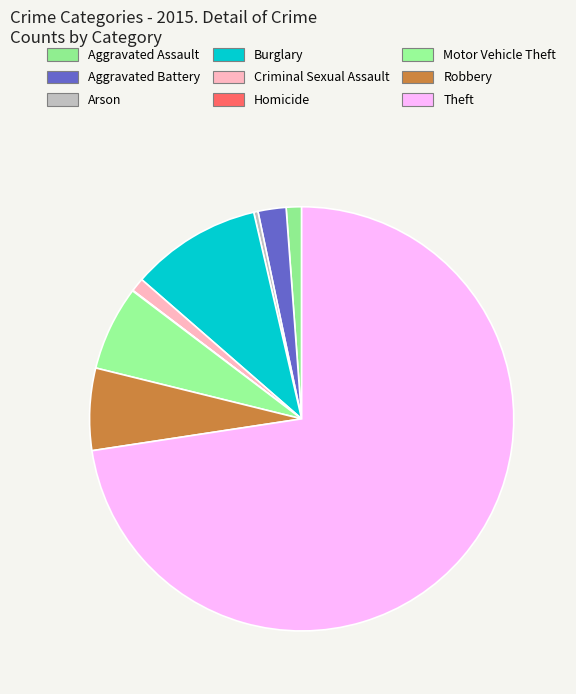

Does any single category account for the majority?

Yes